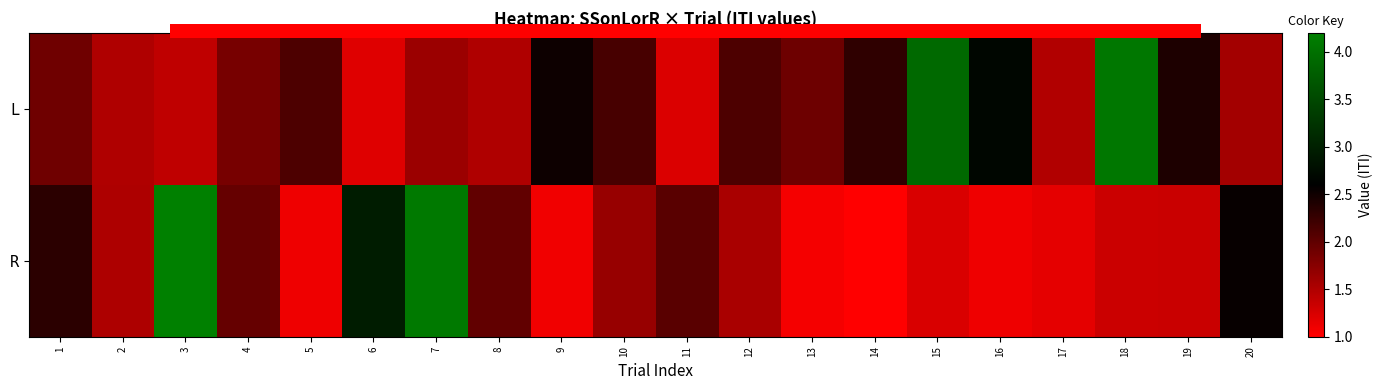

What value does the L series have at 1?

1.9